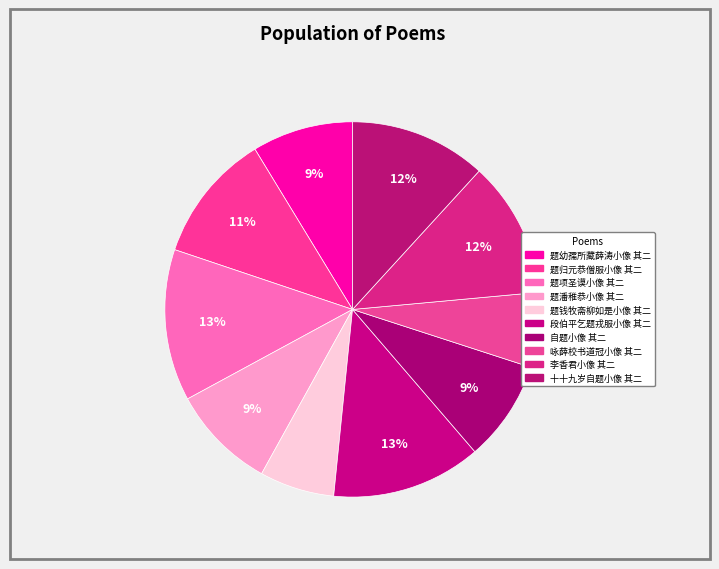

Count the number of slices in the pie.

10